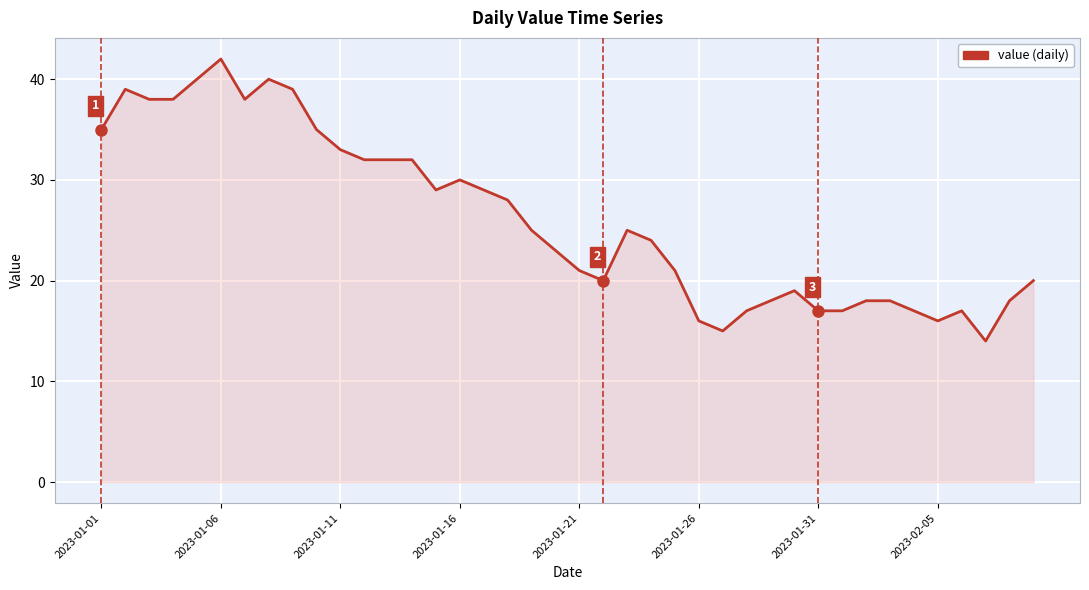

What is the maximum value shown in the chart?

42